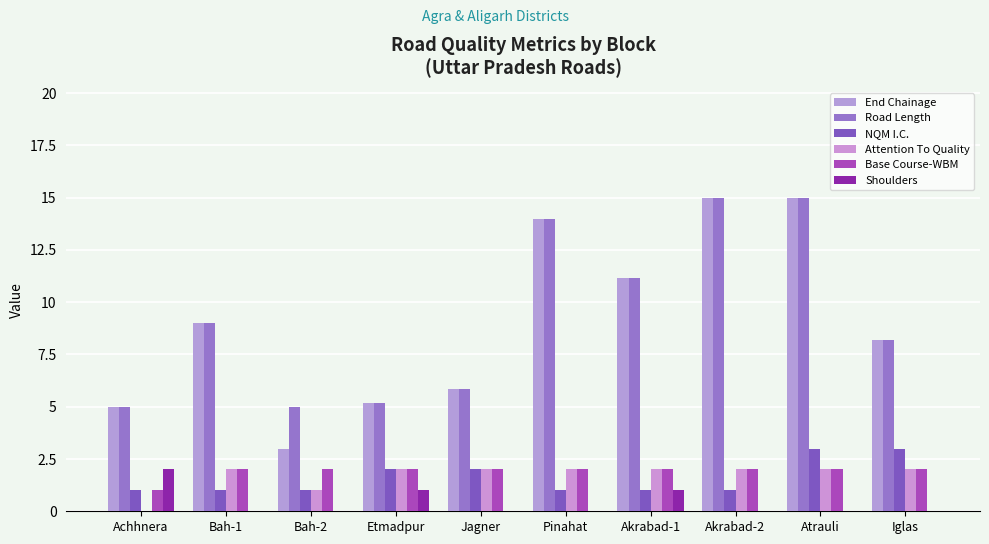

List the labels in order of Attention To Quality value, largest first.

Bah-1, Etmadpur, Jagner, Pinahat, Akrabad-1, Akrabad-2, Atrauli, Iglas, Bah-2, Achhnera